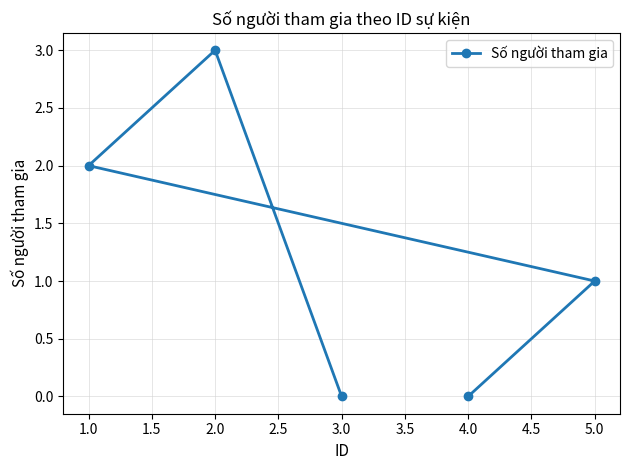

The value at 5.0 is 1. True or false?

True